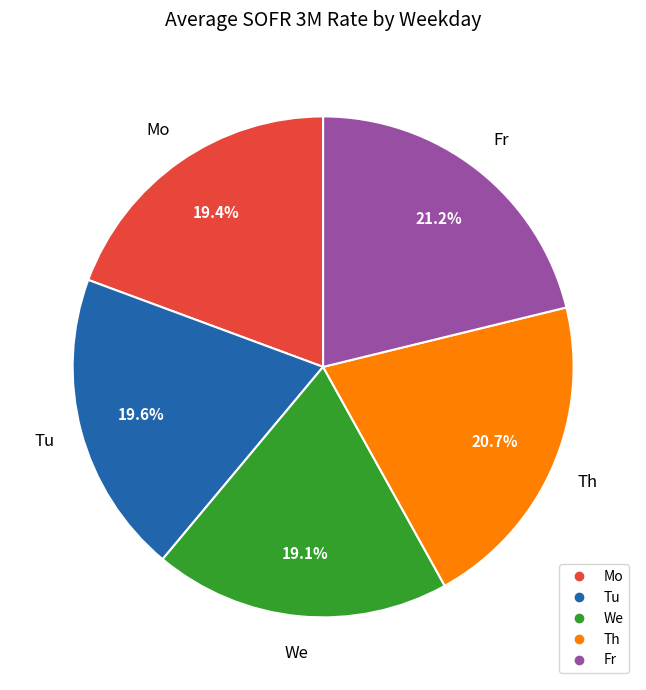

Is there any slice that represents more than half of the pie?

No